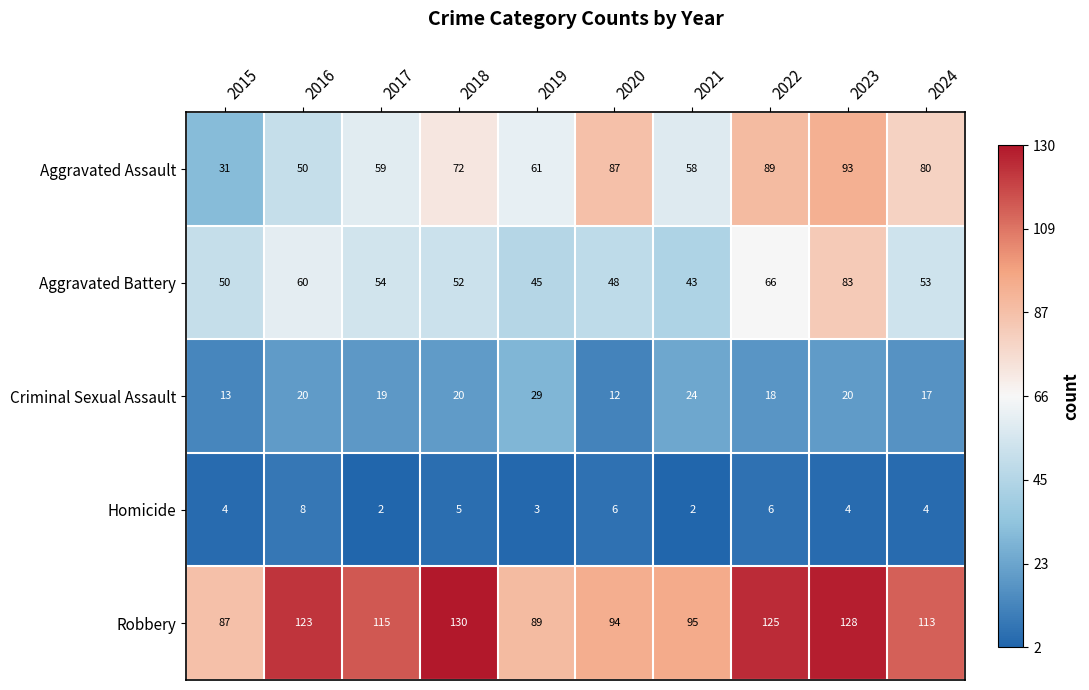

Where is Aggravated Battery nearest to the value 63?

2016